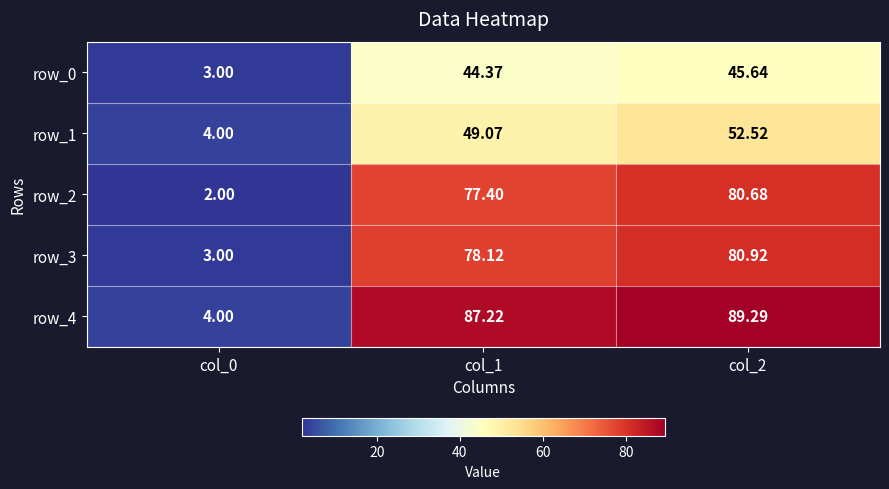

At which category is the sum across all series the highest?

col_2